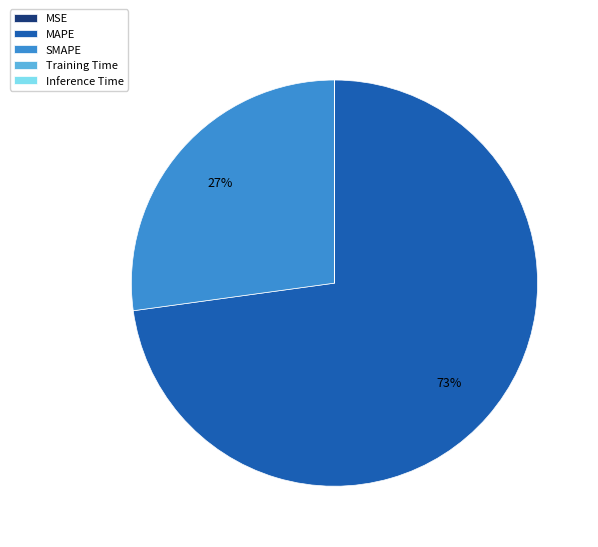

What is the largest slice in the pie chart?

MAPE